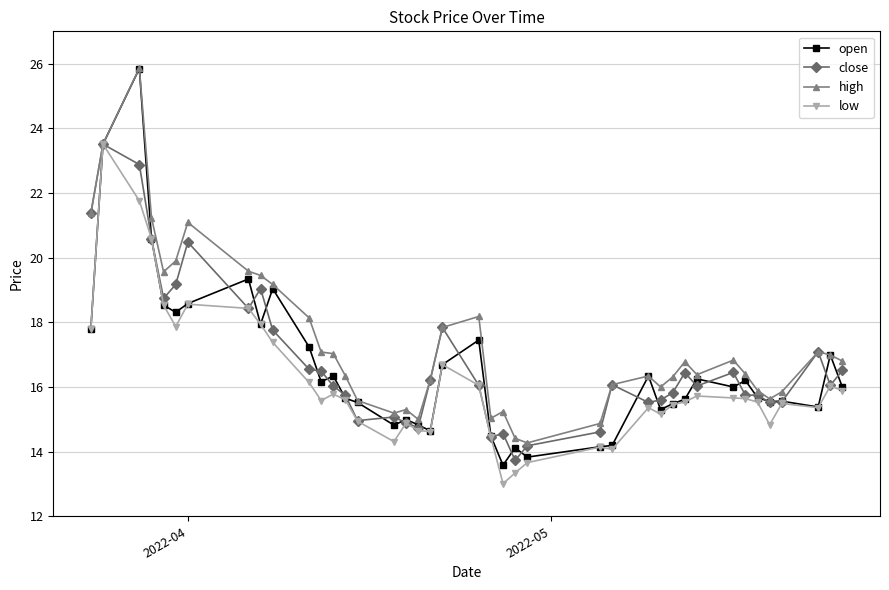

What is the average value of the close series?

16.8